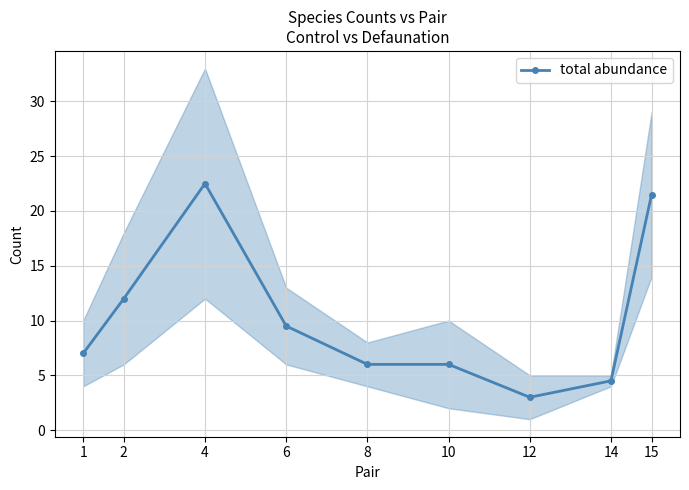

The chart shows a value of 6.0 at 8. True or false?

True